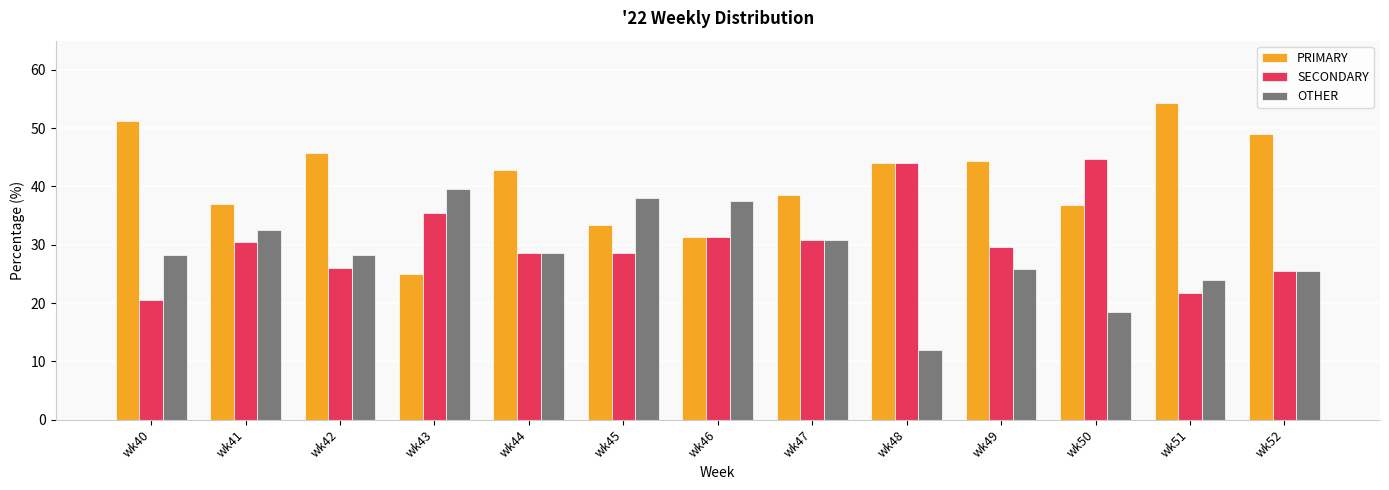

How many distinct data groups are displayed?

3